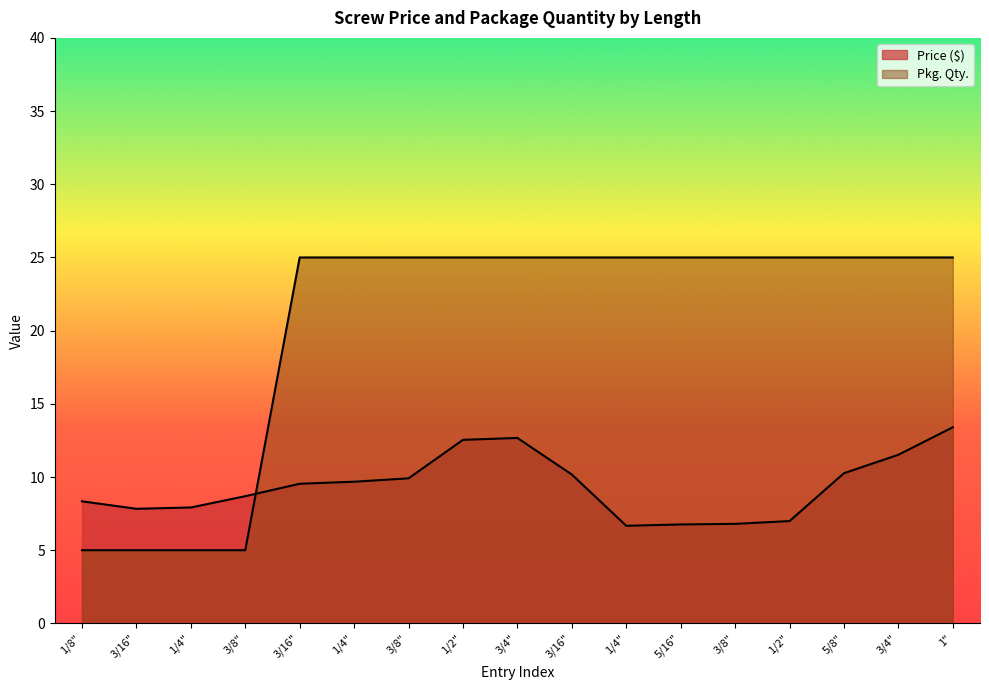

What is the difference between the second highest and minimum values in the Price ($) series?

6.0